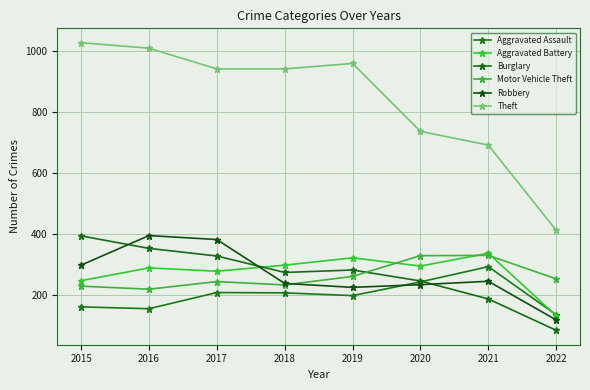

How many lines are shown in the chart?

6